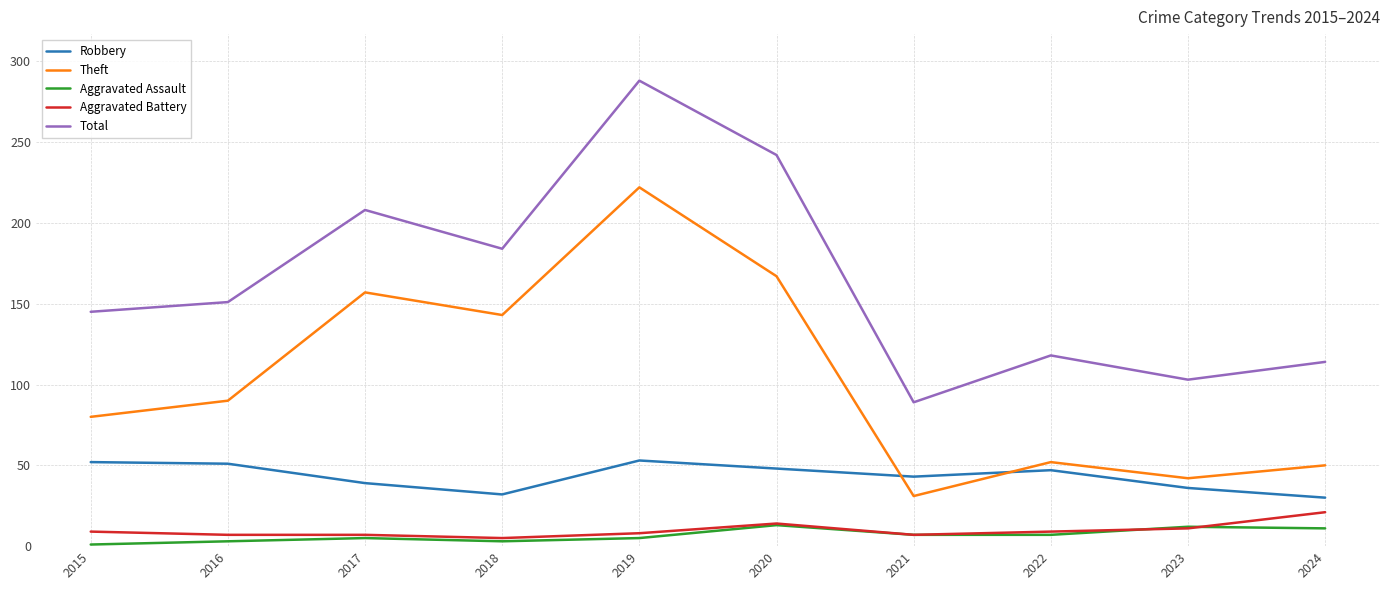

What is the spread (max minus min) of values at 2024?

103